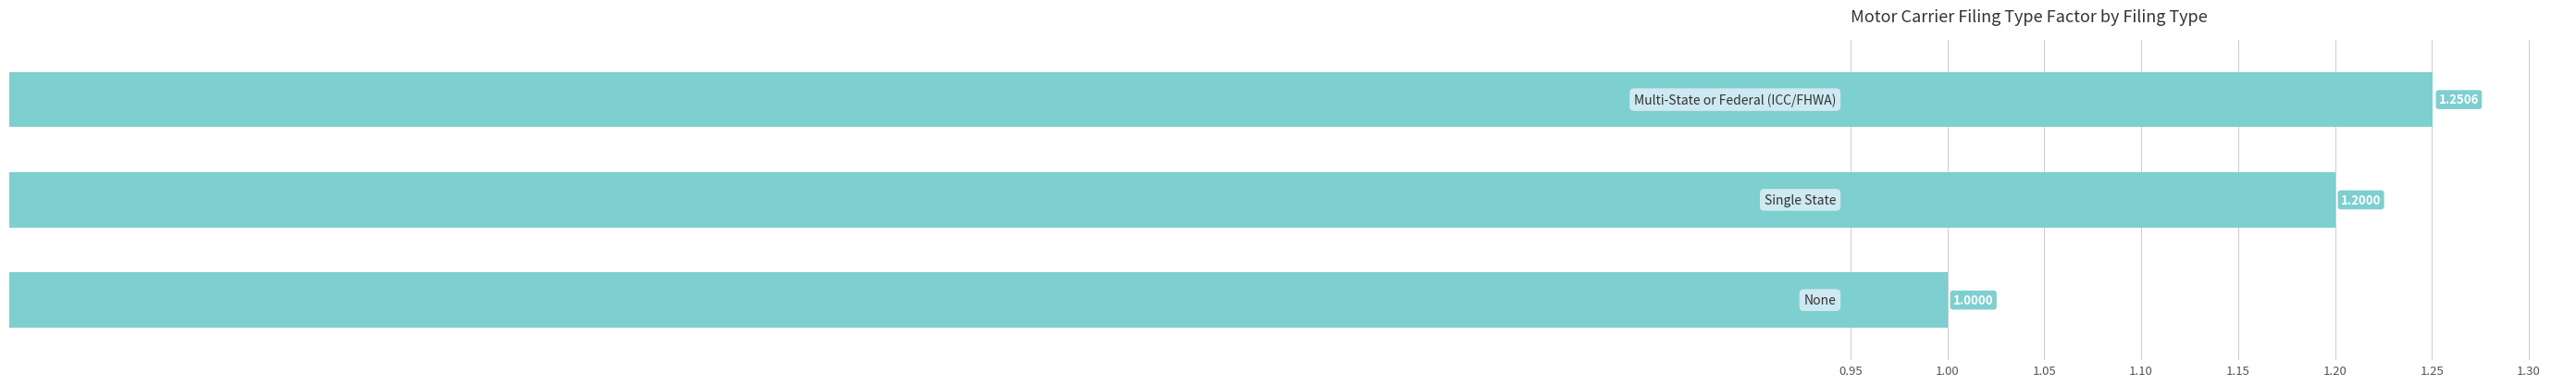

What is the sum of all values?

3.5